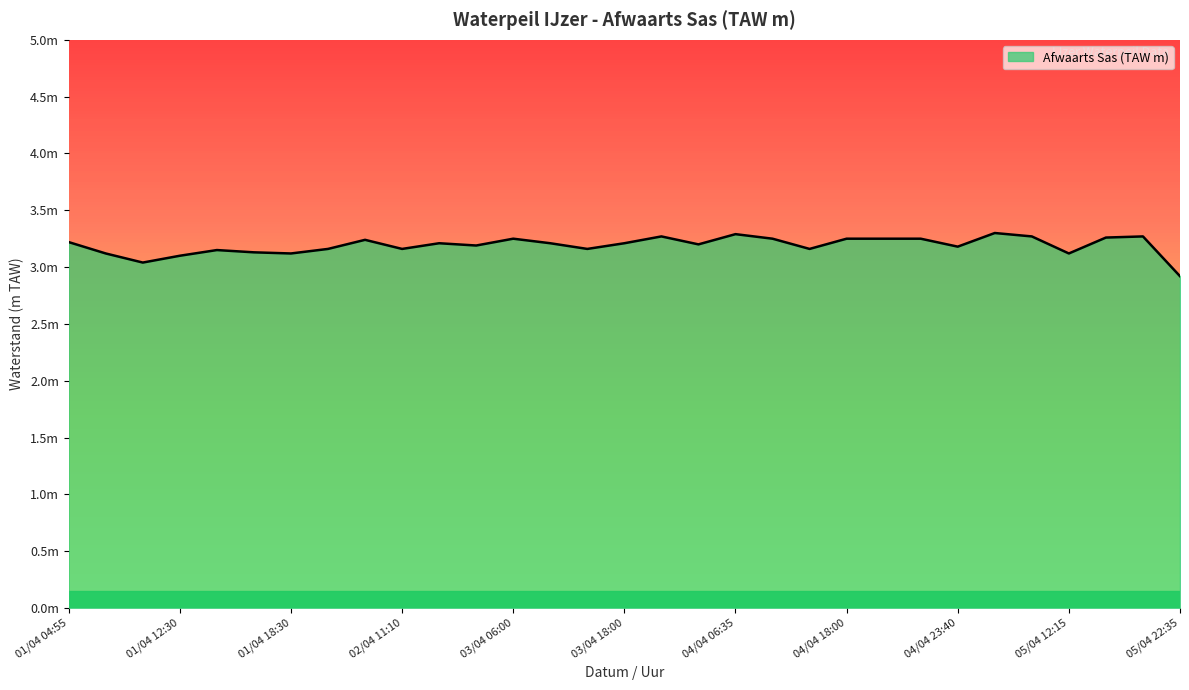

What is the average value?

3.2